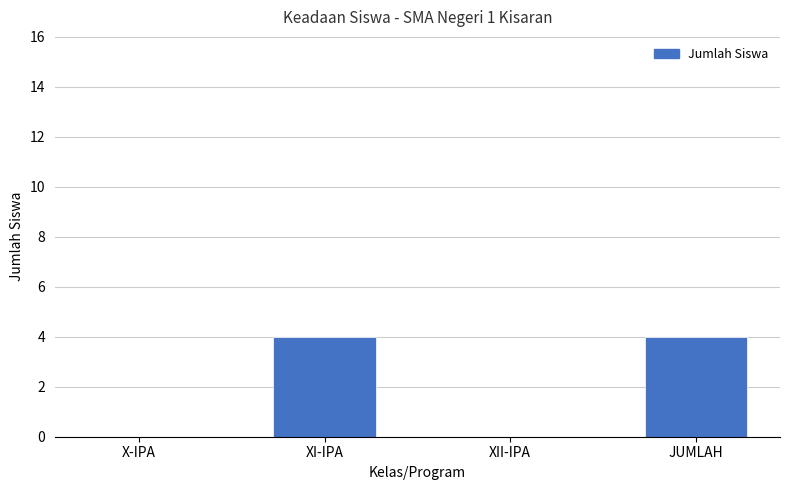

What is the average value?

2